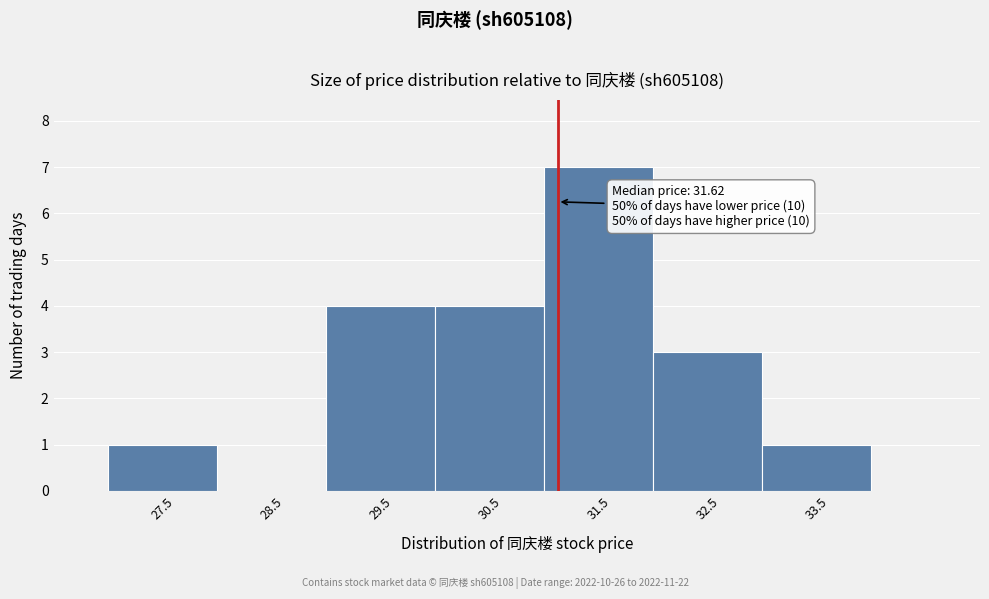

Reading left to right, extract all data points from this chart.

27.5=1	28.5=0	29.5=4	30.5=4	31.5=7	32.5=3	33.5=1